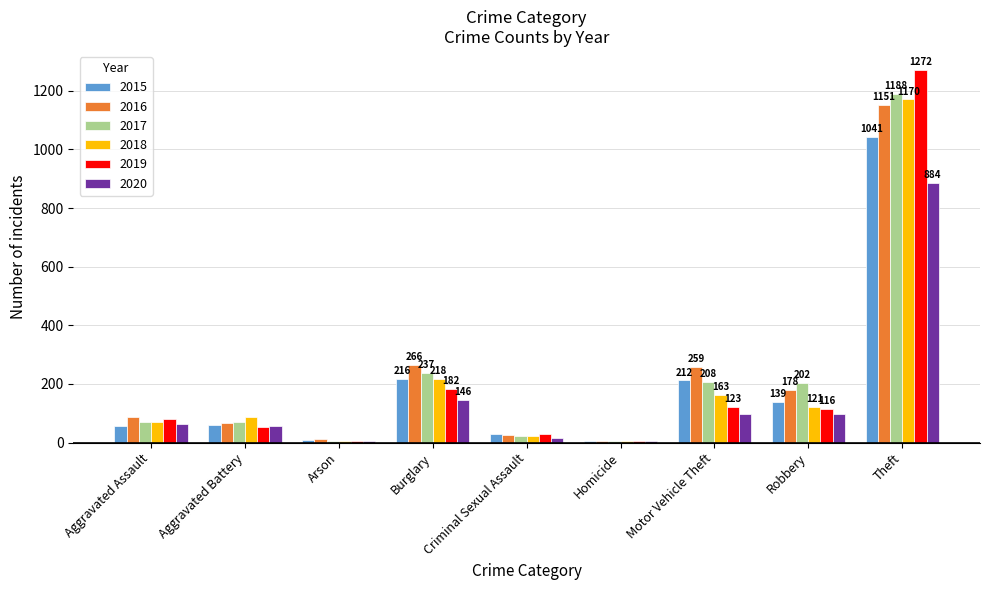

Is it true that 2015 equals 216 at Burglary?

True